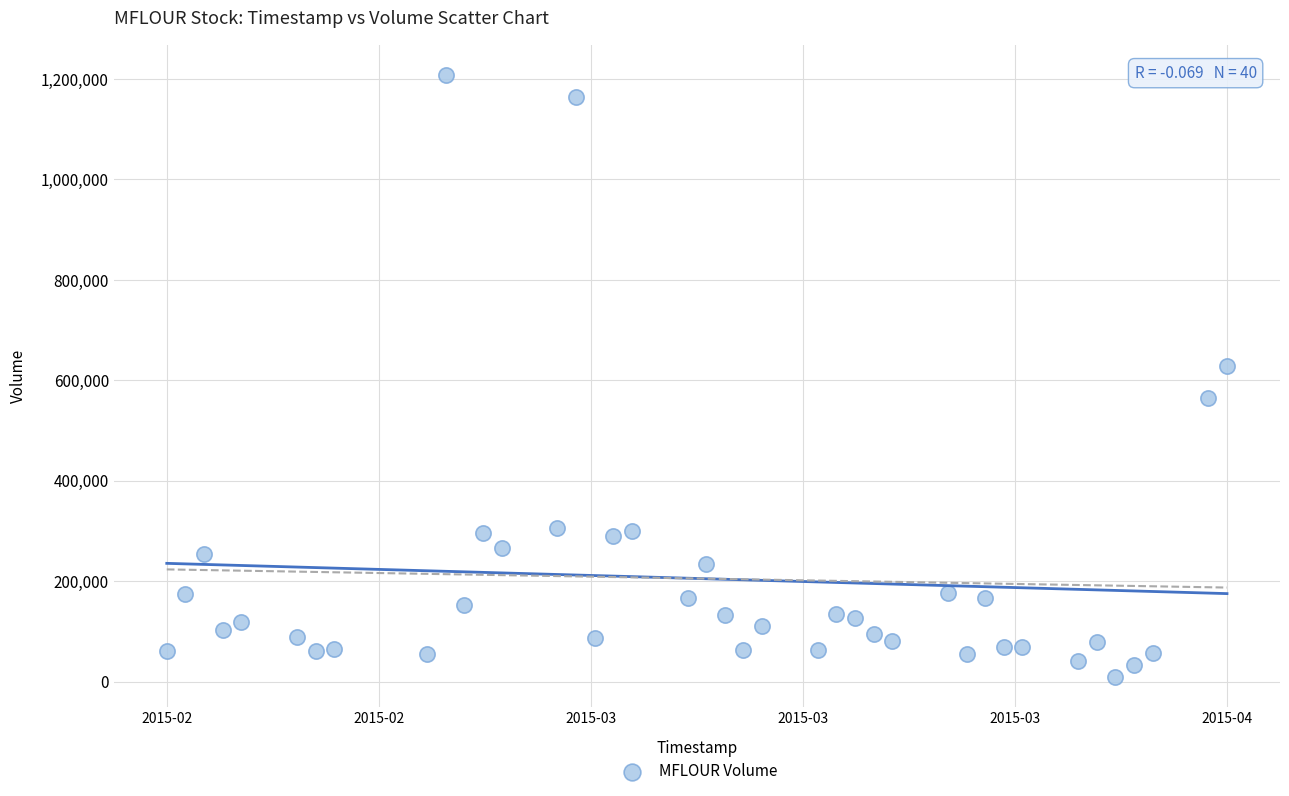

What is the range of X values (max minus min)?

4924800